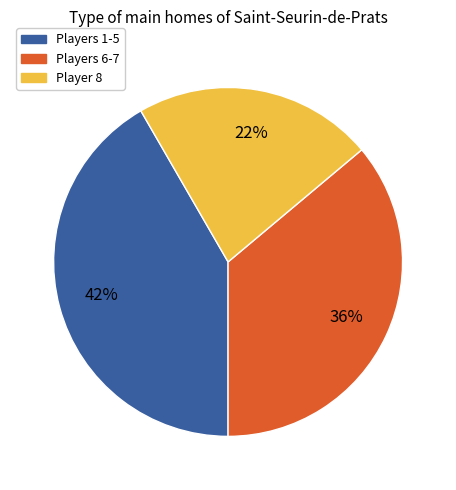

To the nearest percent, what is the average slice percentage?

33%